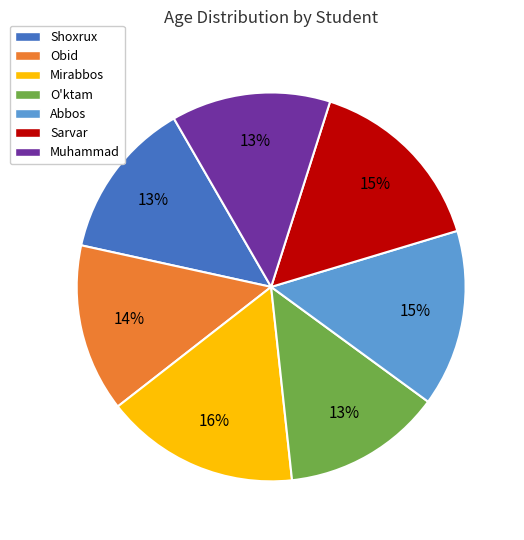

Which has a higher value, Mirabbos or Sarvar?

Mirabbos